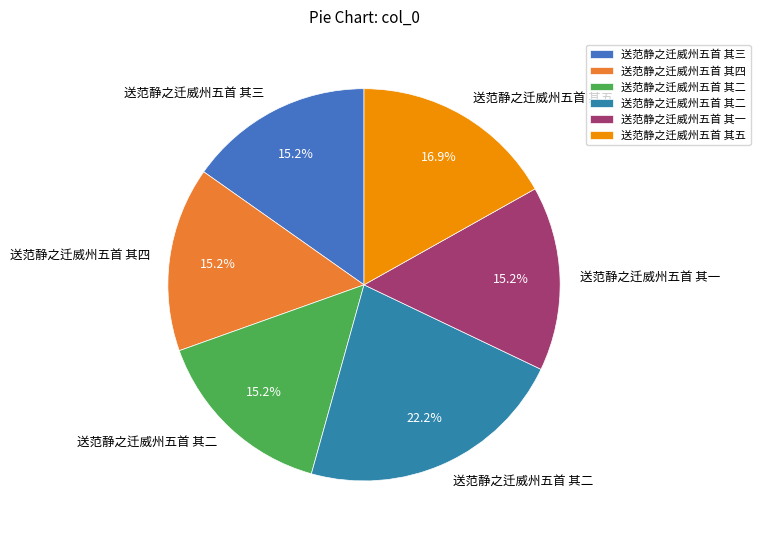

How many segments does this pie chart have?

6